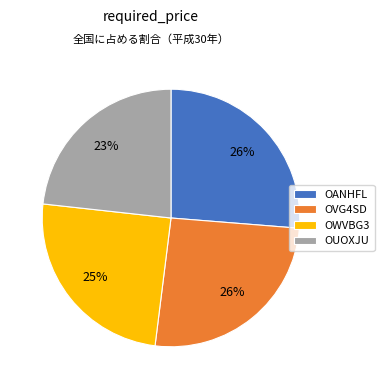

To the nearest percent, what is the difference between the OANHFL and OUOXJU slice percentages?

3%